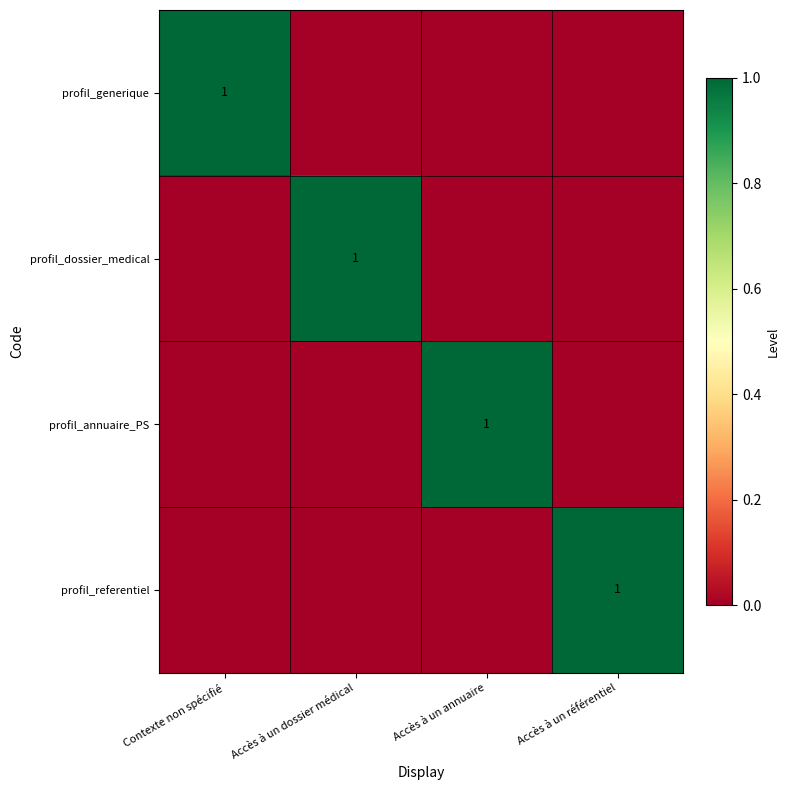

The value of profil_annuaire_PS at Accès à un annuaire is 1. True or false?

True